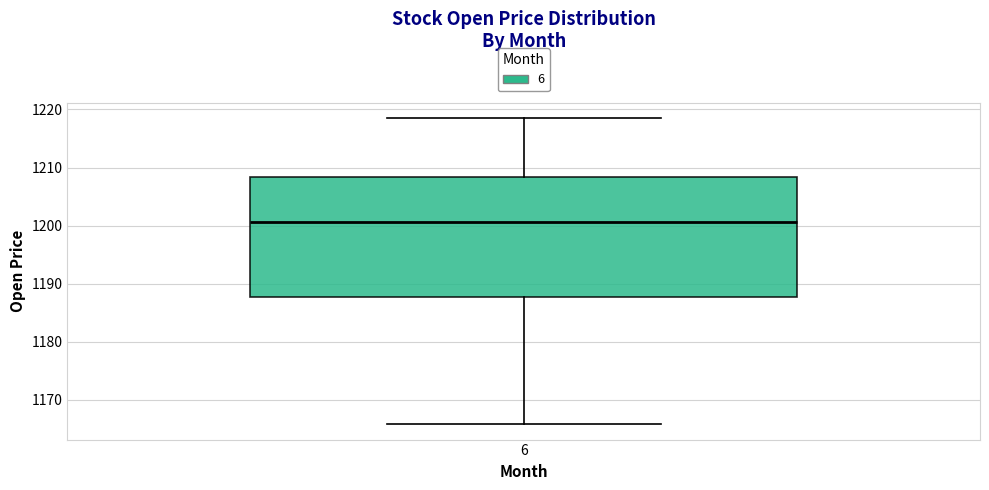

Where is the upper edge of the box at x = 6 on the y-axis? The values are not printed on the chart, so give them approximately, as read against the axis.

1208